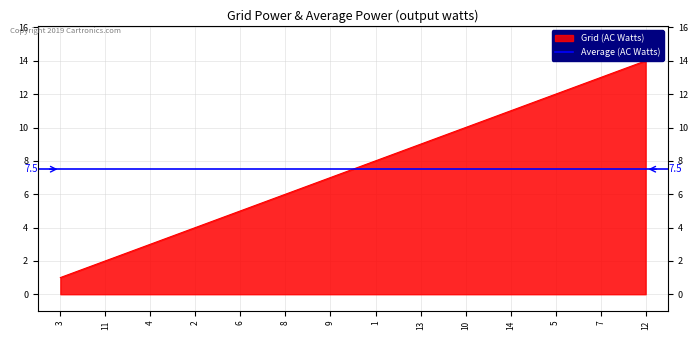

What is the average value?

8